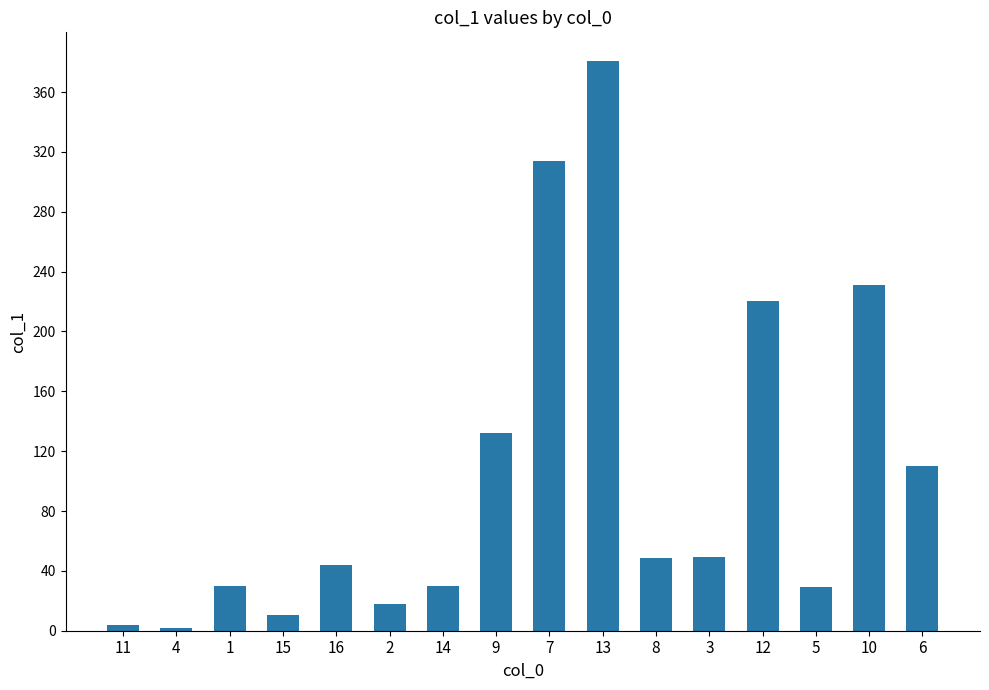

What is the label of the 5th bar from the right?

3